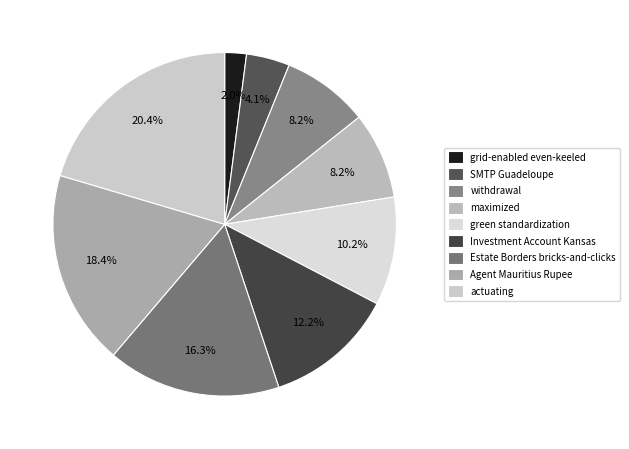

To the nearest percent, what is the difference between the largest and smallest slice percentages?

18%